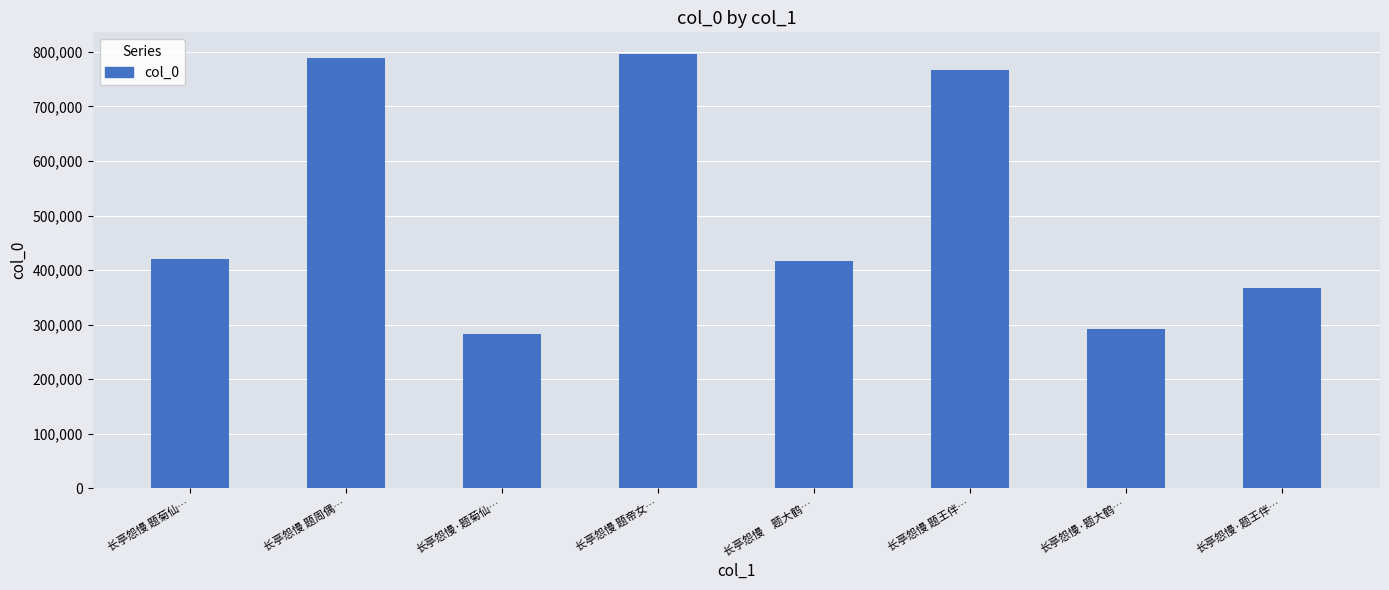

What is the label of the 7th bar from the right?

长亭怨慢 题周偶…